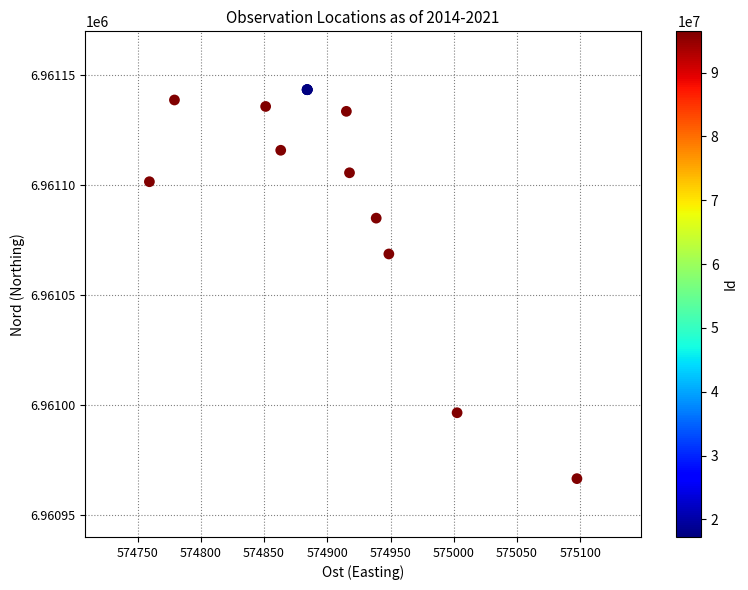

What Y value in the scatter plot is closest to 6961054?

6961068.6